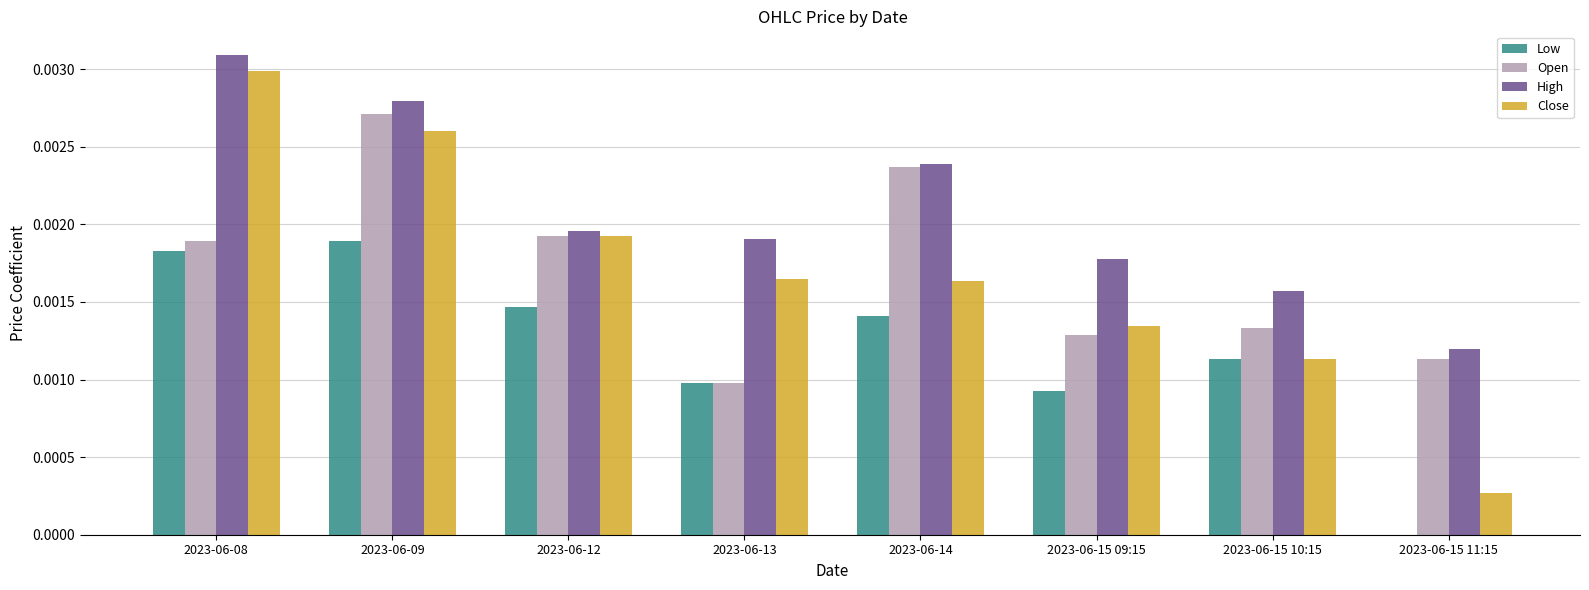

The Low series shows 0.0 at 2023-06-15 09:15. True or false?

True